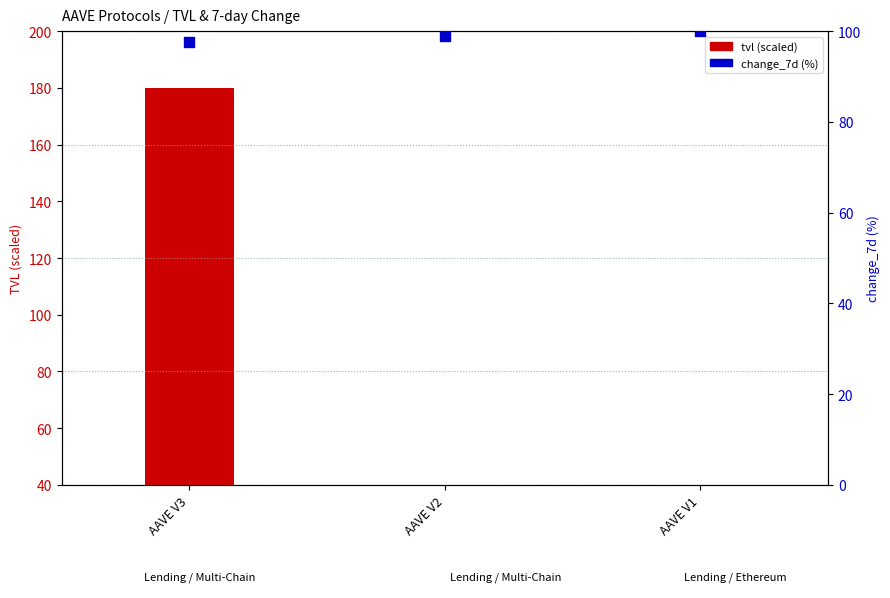

At which category is the sum across all series the highest?

AAVE V3